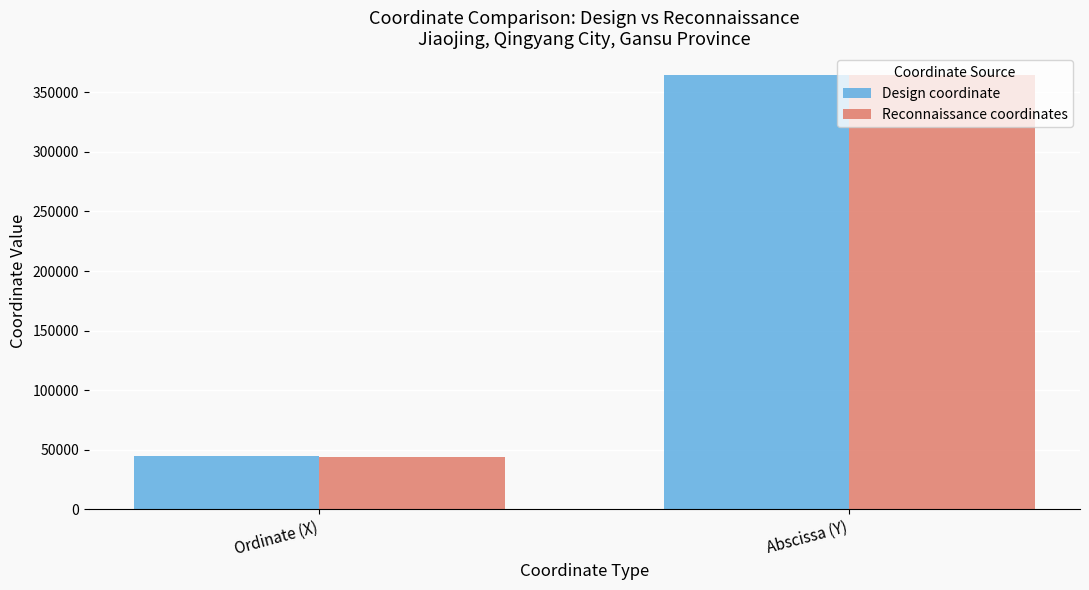

The Design coordinate series shows 364721 at Abscissa (Y). True or false?

True